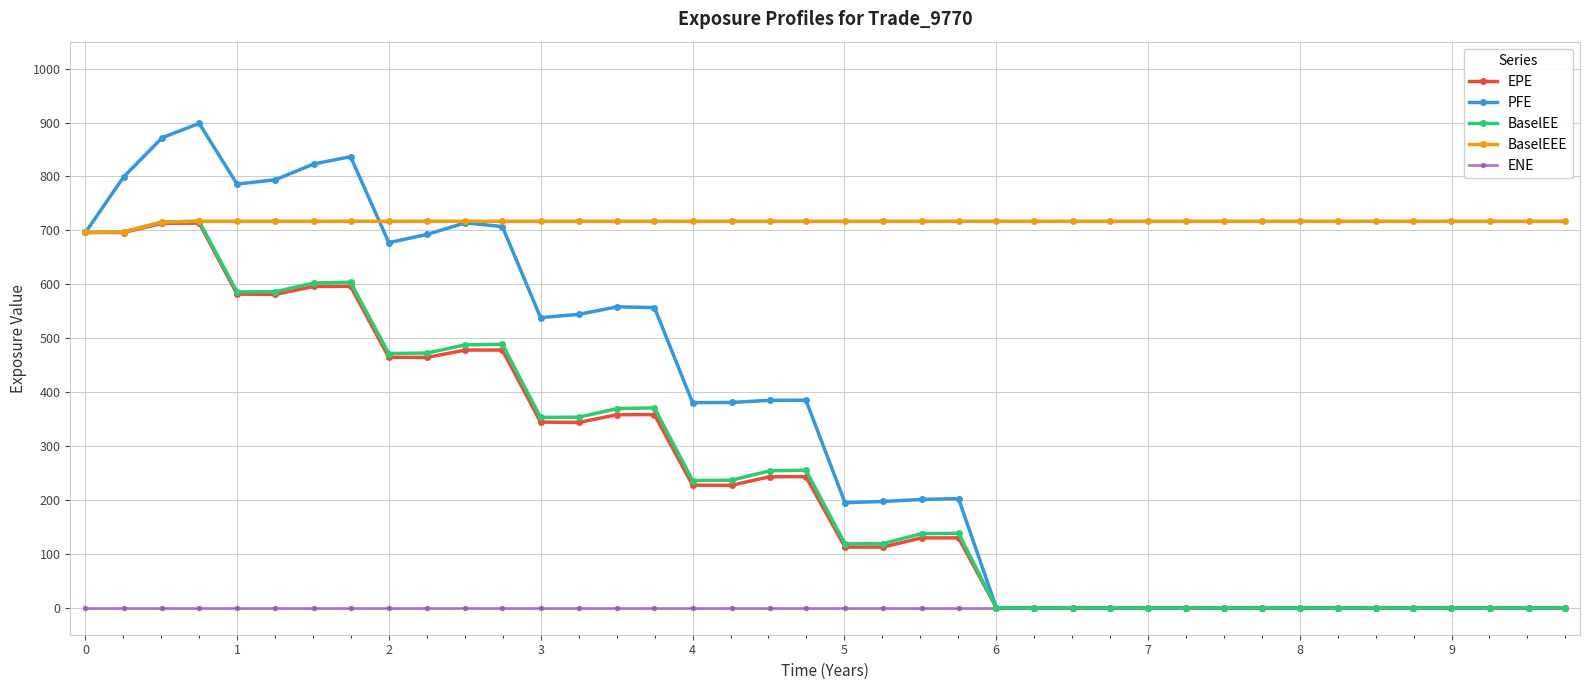

What is the value of the BaselEEE point at the 12th from the left?

716.9